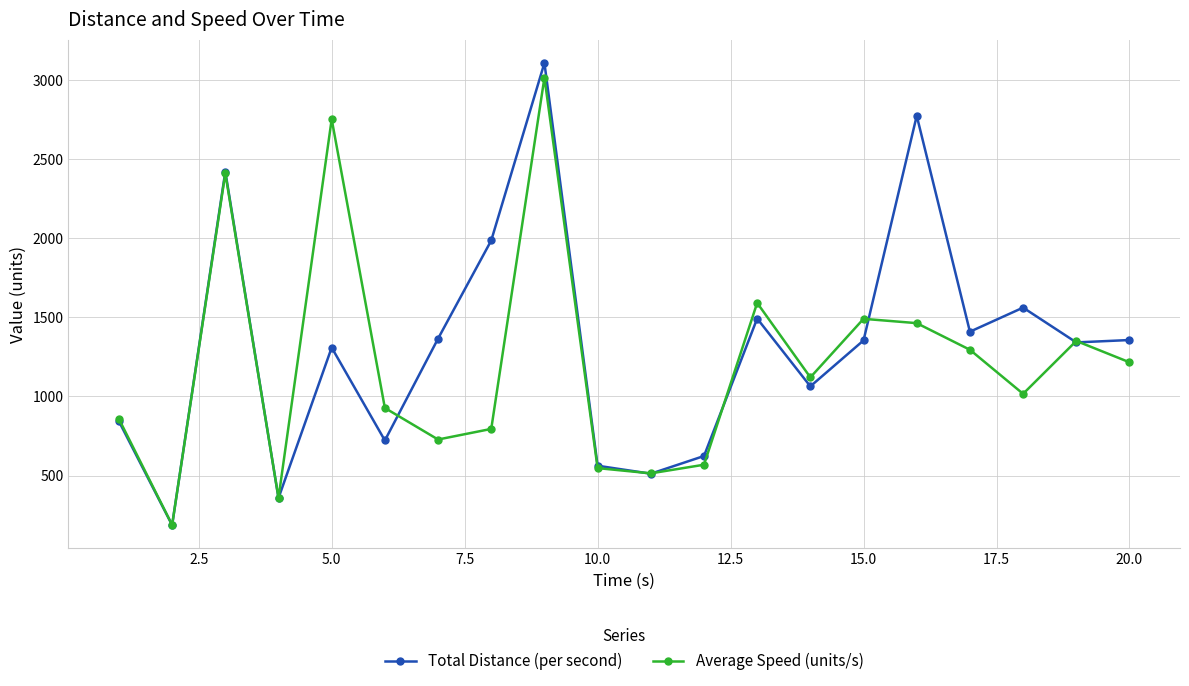

True or false: Average Speed (units/s) has more than 0 interior local peaks.

True